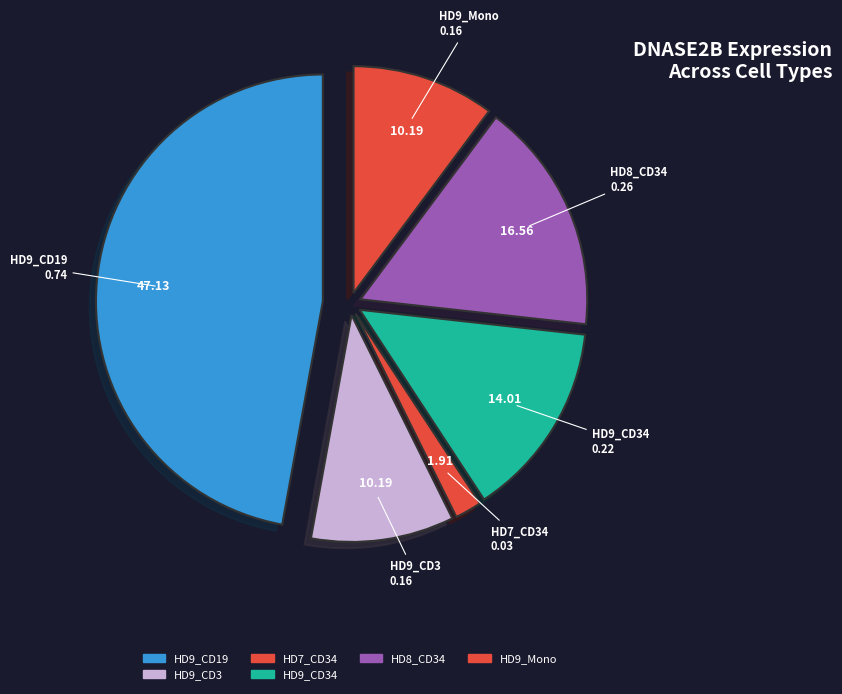

How many segments does this pie chart have?

6